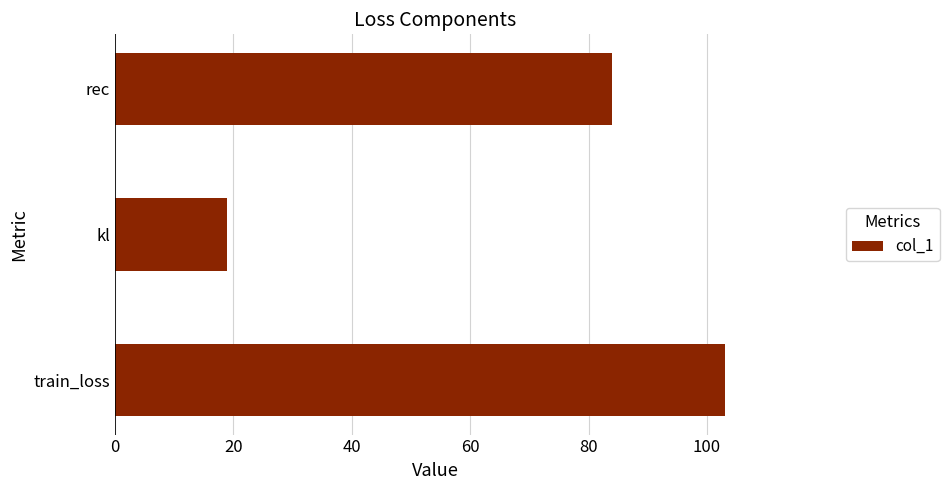

Approximately how many times larger is the value at rec compared to kl?

4.4